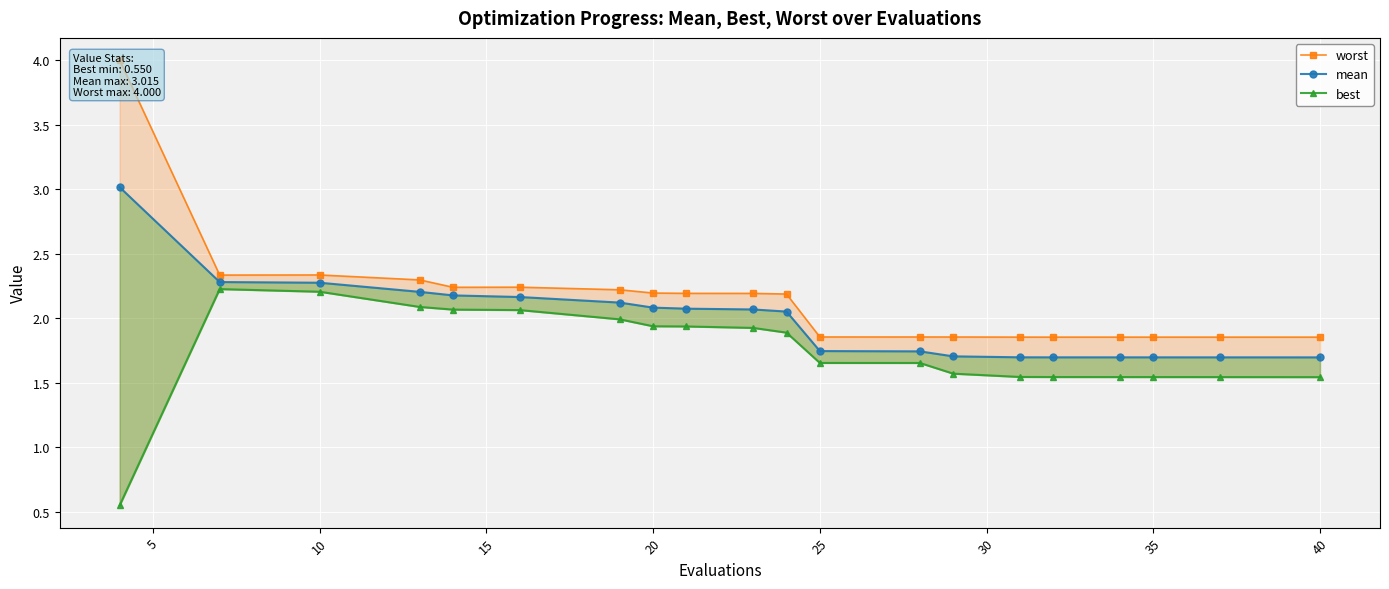

What is the value of the worst point at the 6th from the left?

2.2